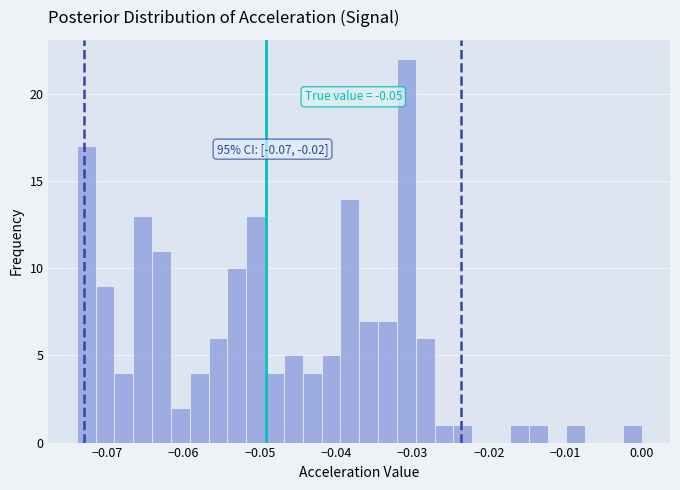

Read against the x-axis, roughly where is the centre of the tallest bar?

-0.031